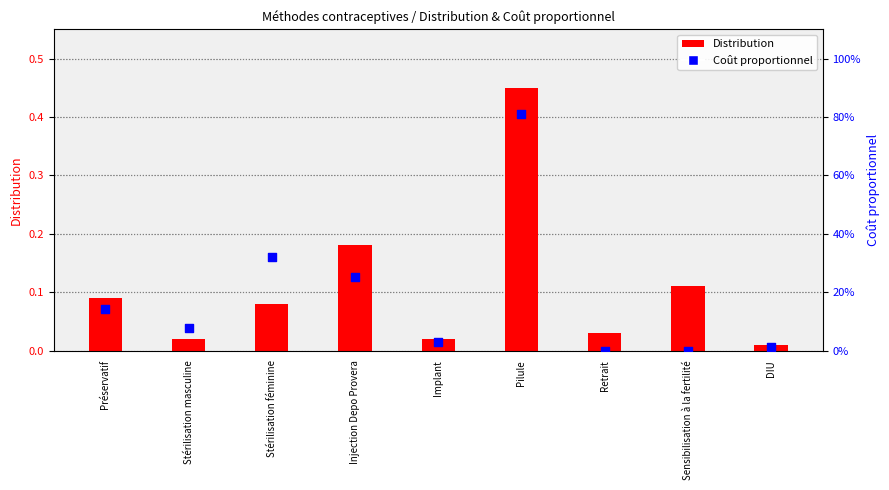

What are all the series names shown in the legend?

Distribution, Coût proportionnel